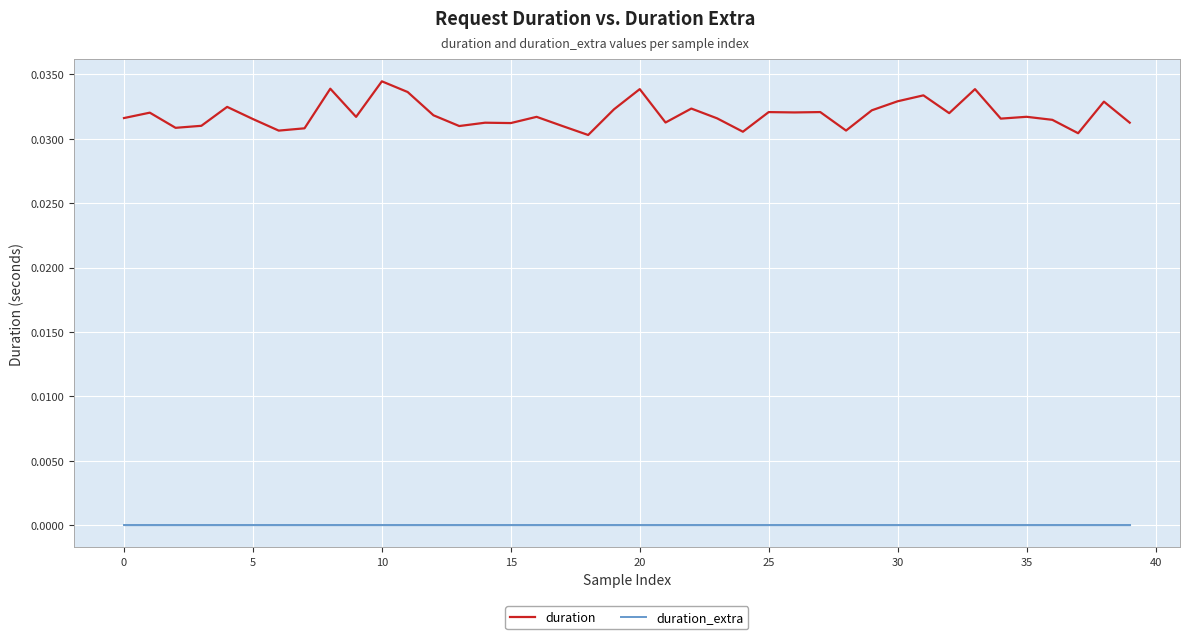

True or false: duration and duration_extra intersect in this chart.

False